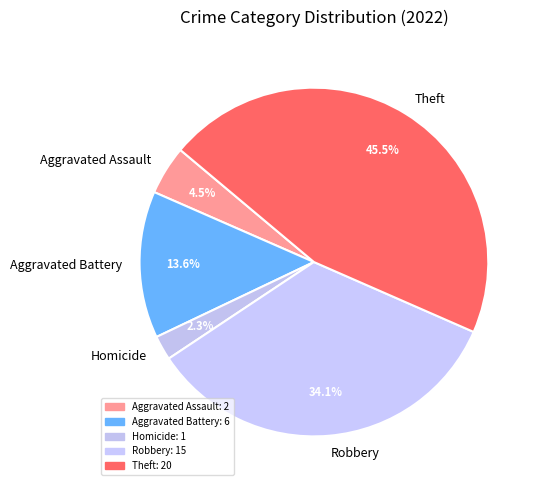

Rank the categories by value from lowest to highest.

Homicide, Aggravated Assault, Aggravated Battery, Robbery, Theft